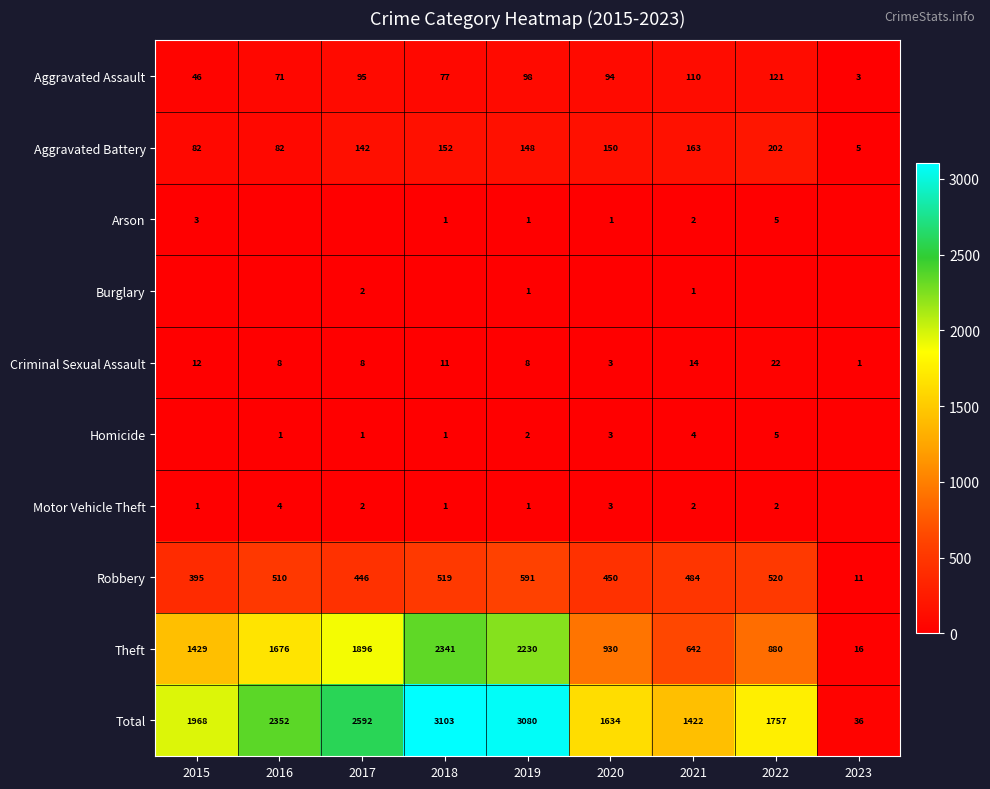

What is the lowest value of the Total series?

36